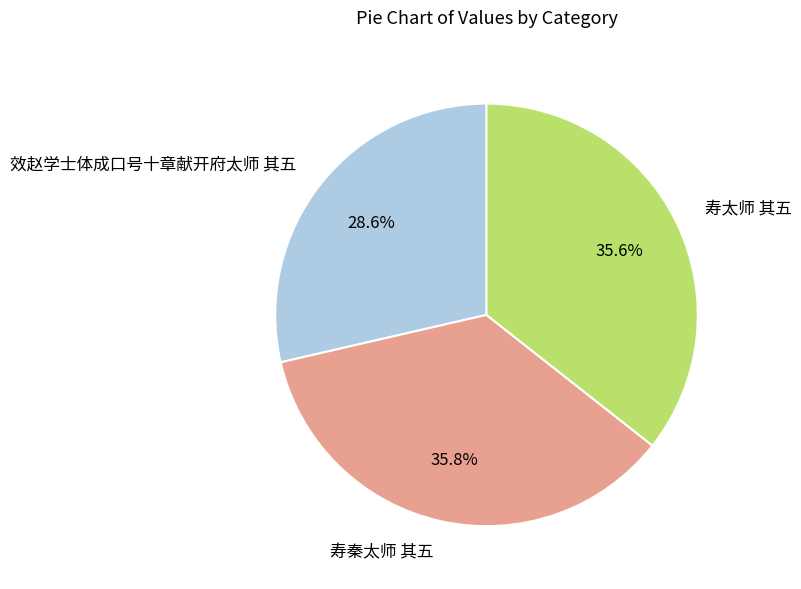

Does any single category account for the majority?

No